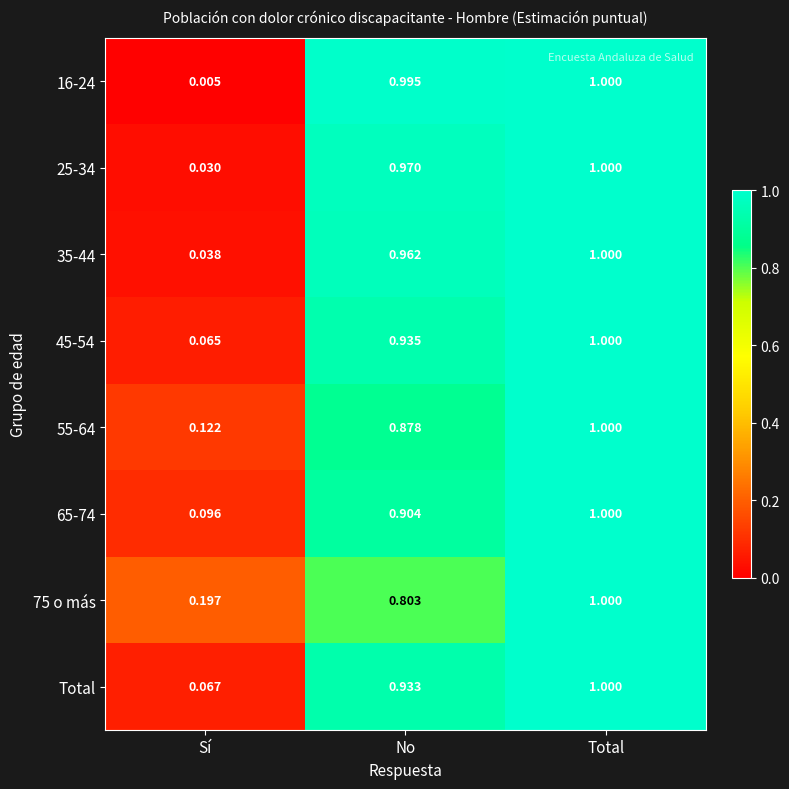

Where is 55-64 nearest to the value 0?

Sí